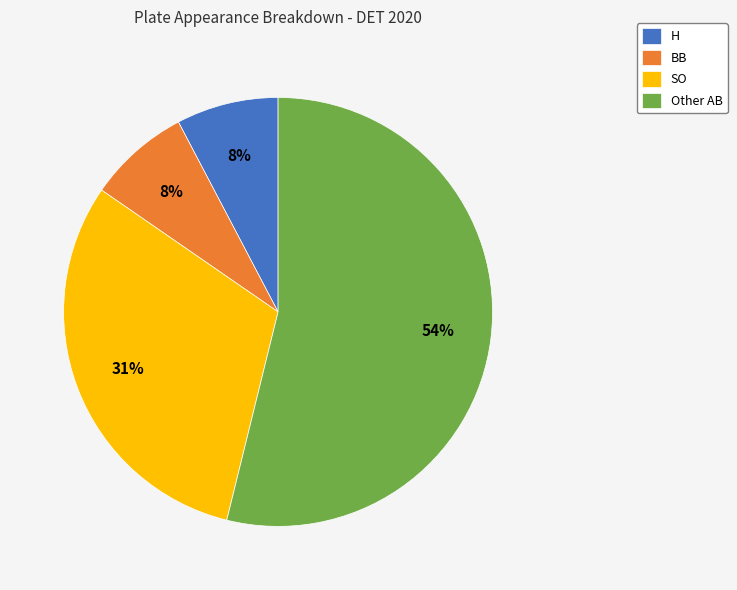

True or false: SO accounts for 43% of the total.

False